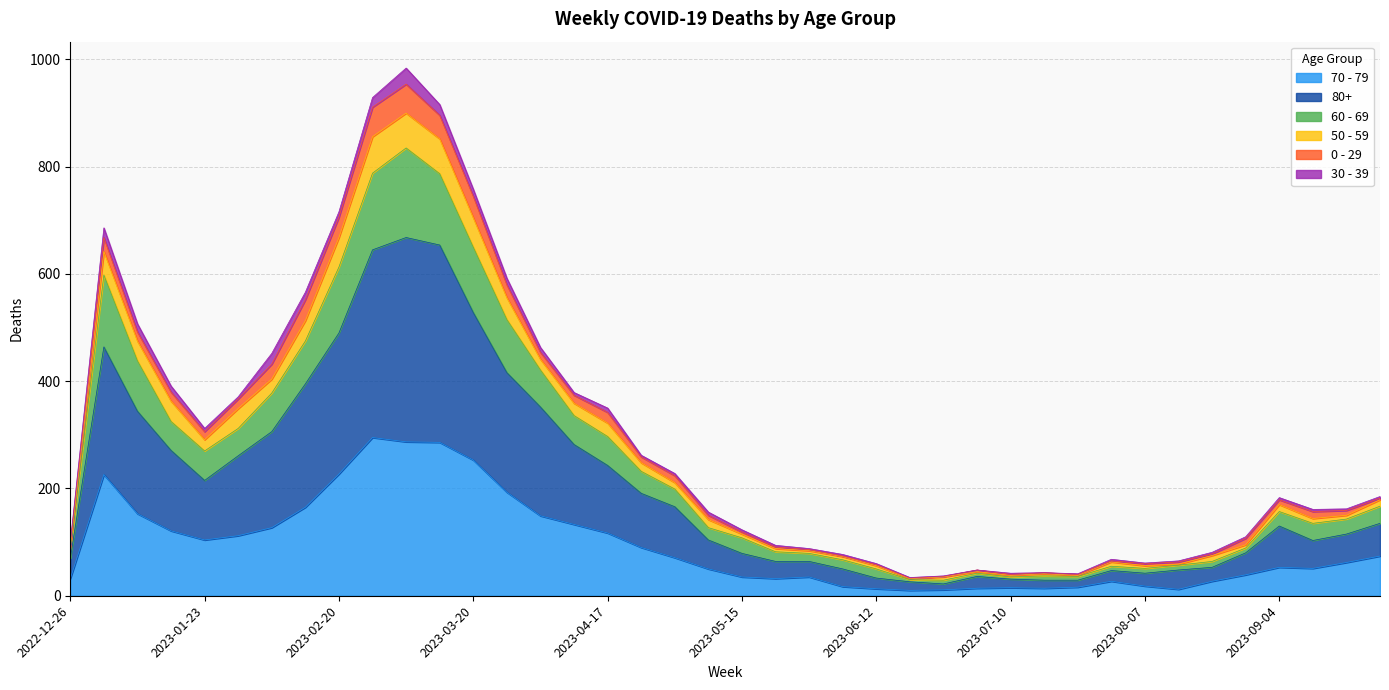

The value of 60 - 69 at 2023-05-15 is 182. True or false?

False